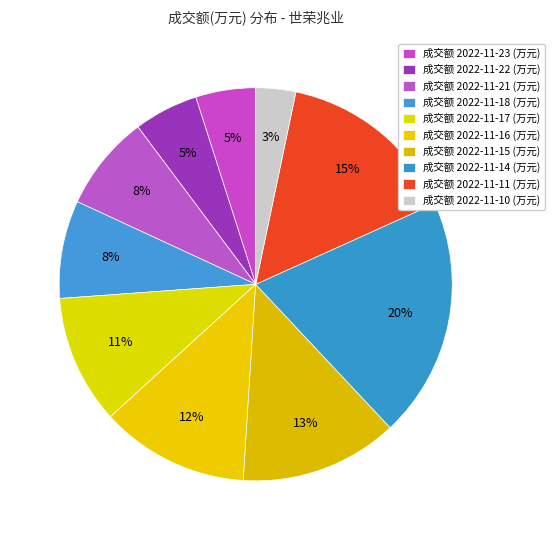

How many slices are in this pie chart?

10